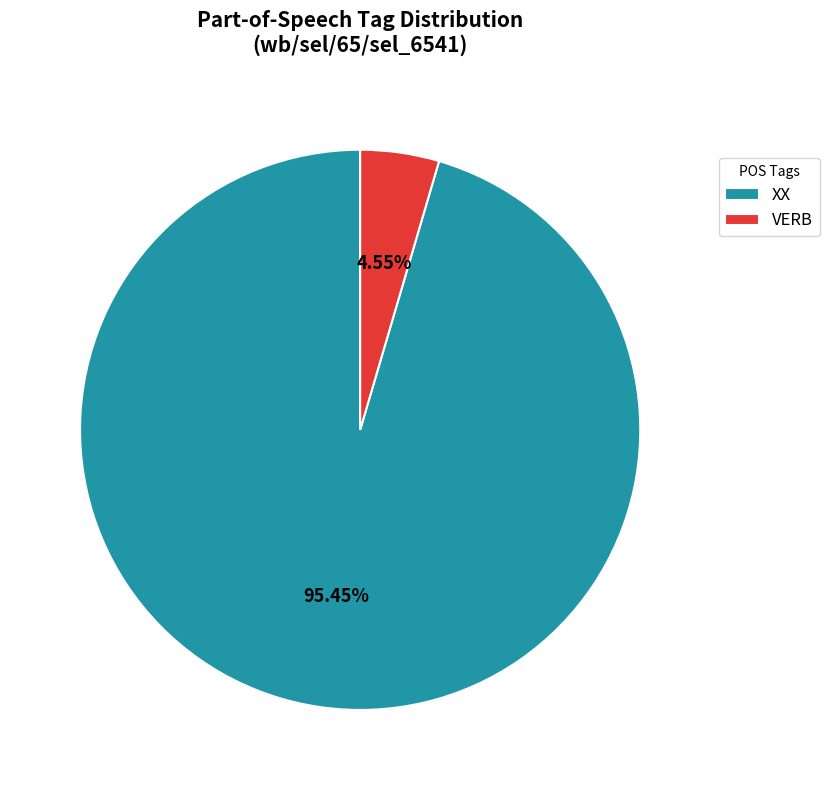

What percentage do VERB and XX together represent?

100.0%